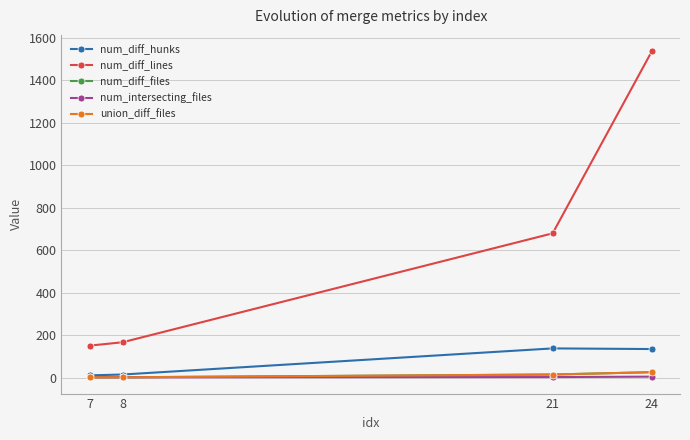

Is this an area chart (filled region under the line)?

No